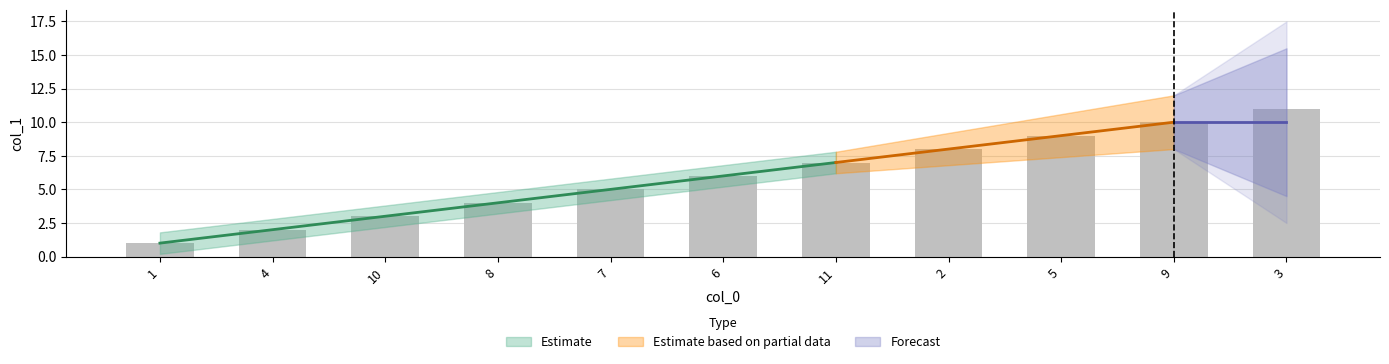

Does the chart contain stacked bars?

No